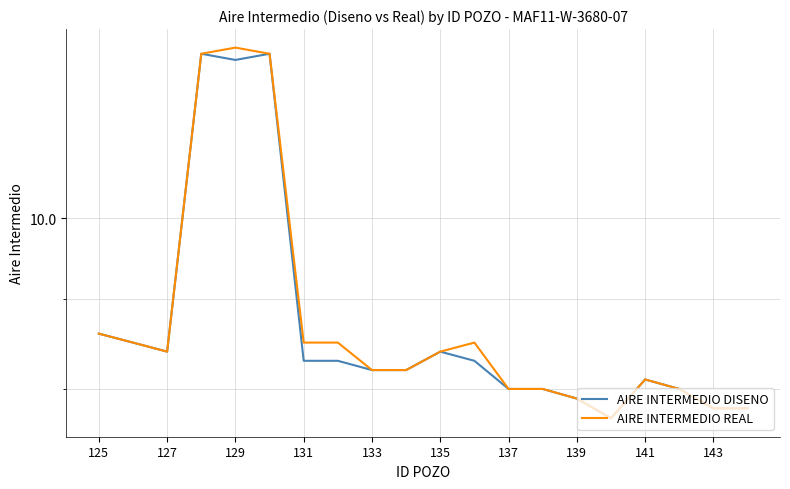

At how many categories does at least one series exceed 8?

13